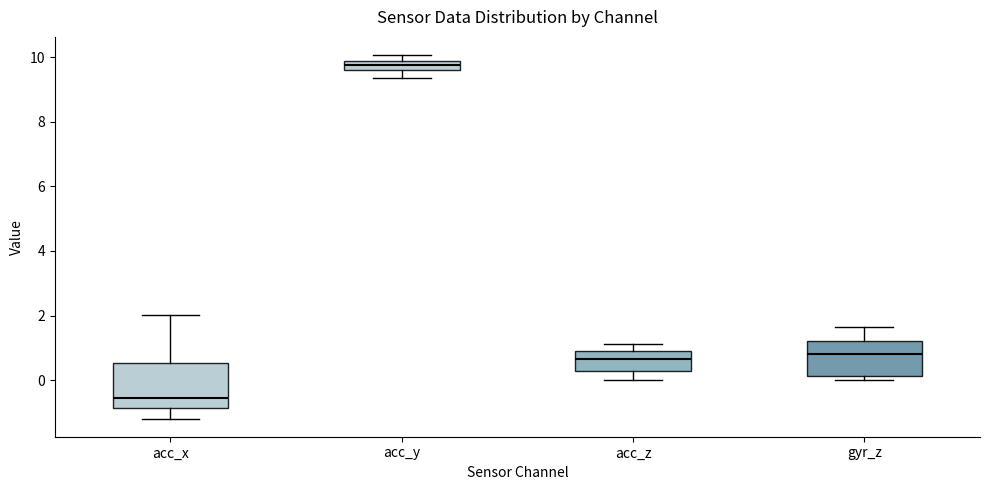

Which box's median line is the highest?

acc_y